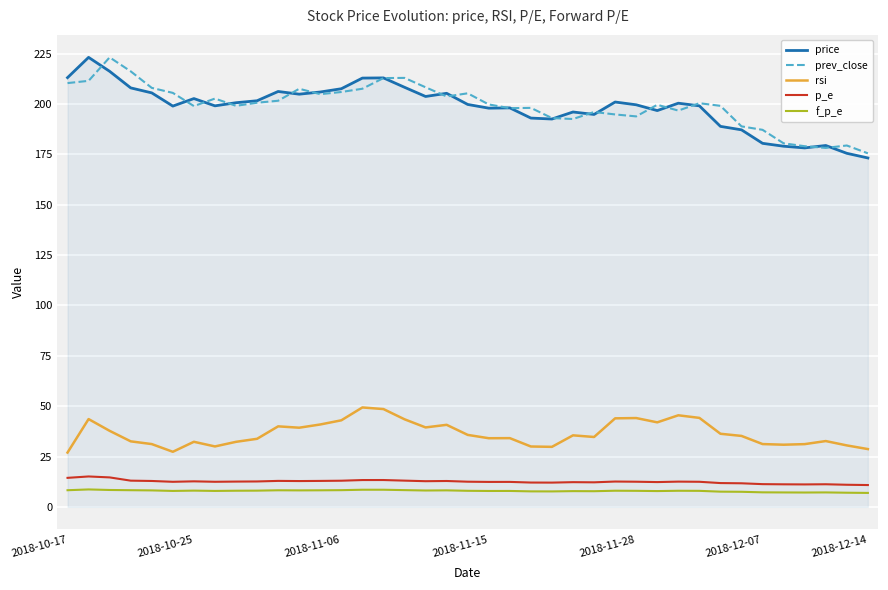

What is the average value of the prev_close series?

199.4